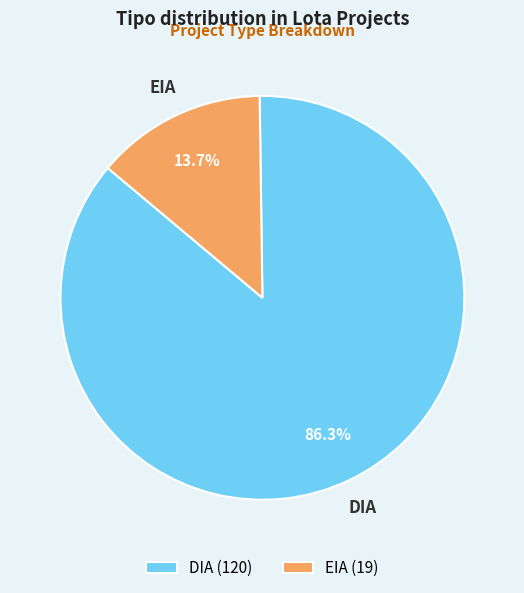

Is DIA the majority of the pie?

Yes